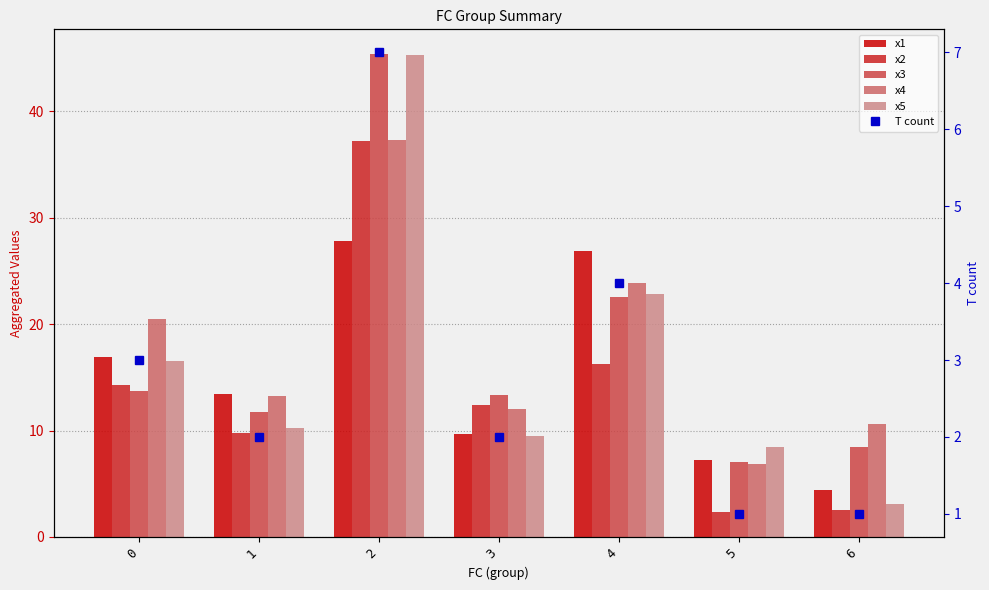

Read the x5 value at 2.

45.3